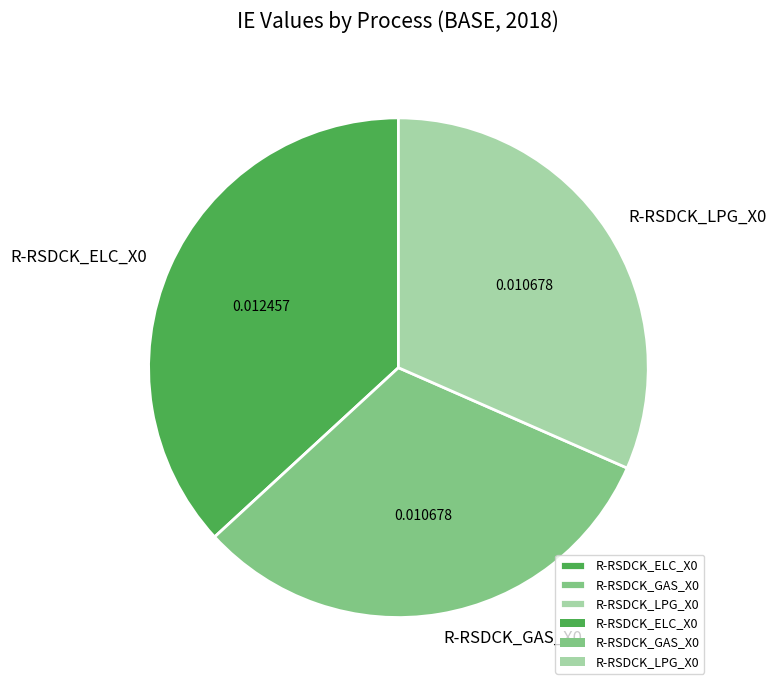

Does R-RSDCK_LPG_X0 represent more than half of the total?

No